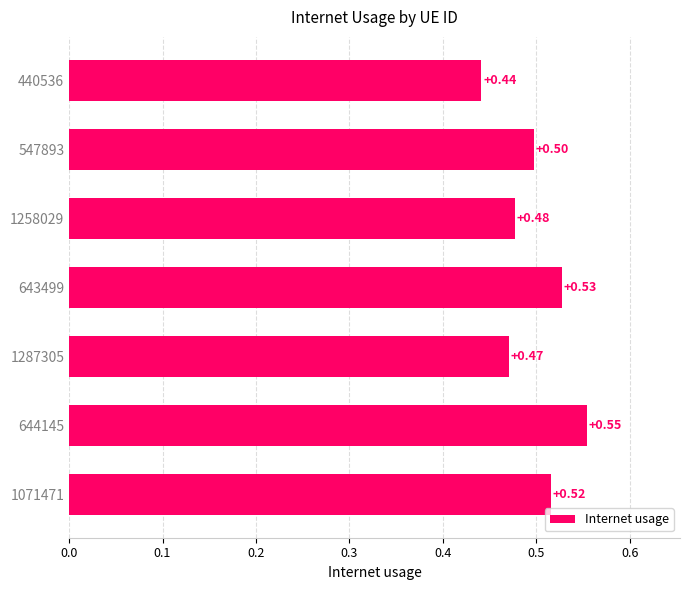

Between 1287305 and 643499, which is larger?

643499